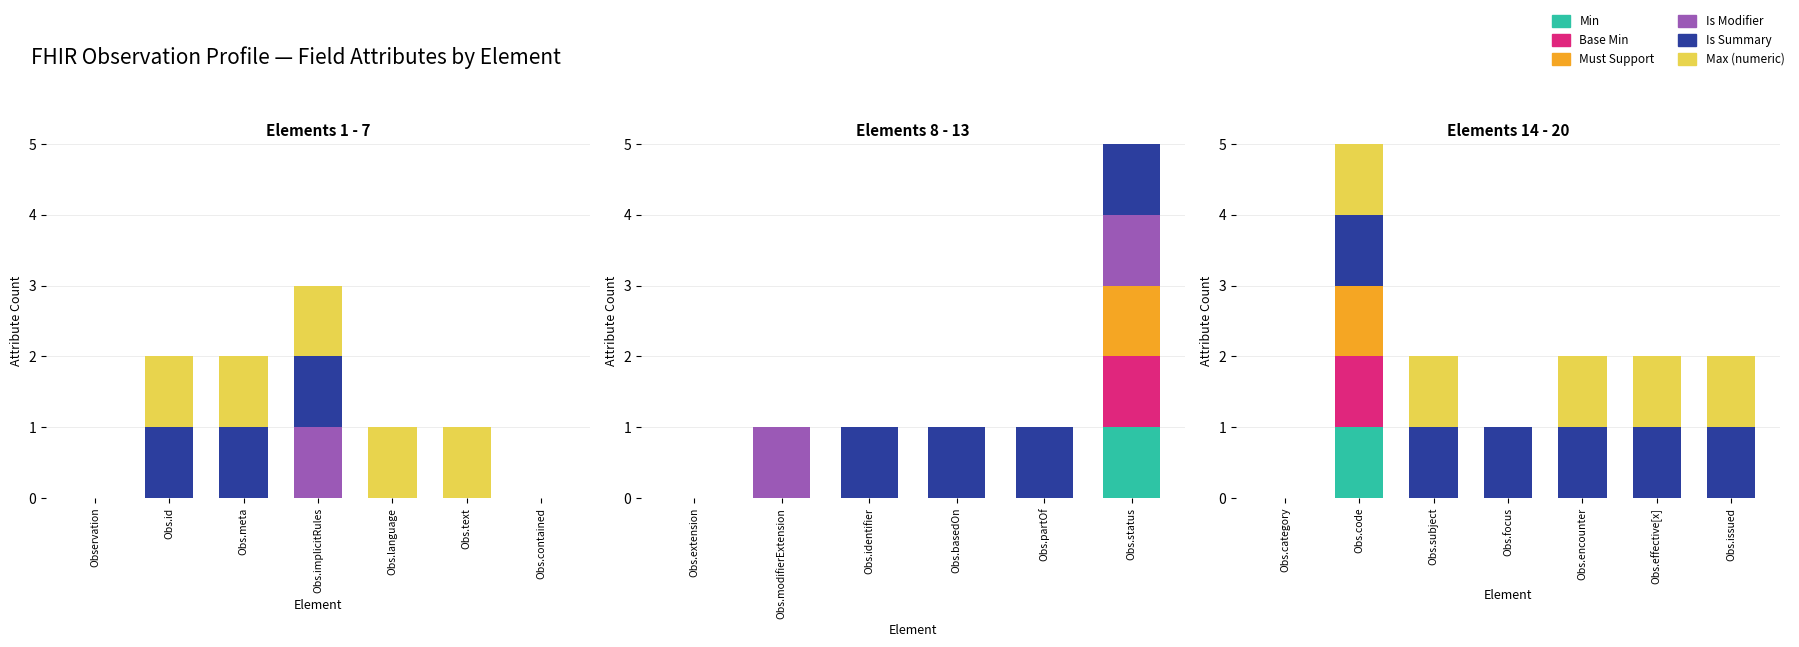

True or false: Min has a value of 0 at Obs.encounter.

False